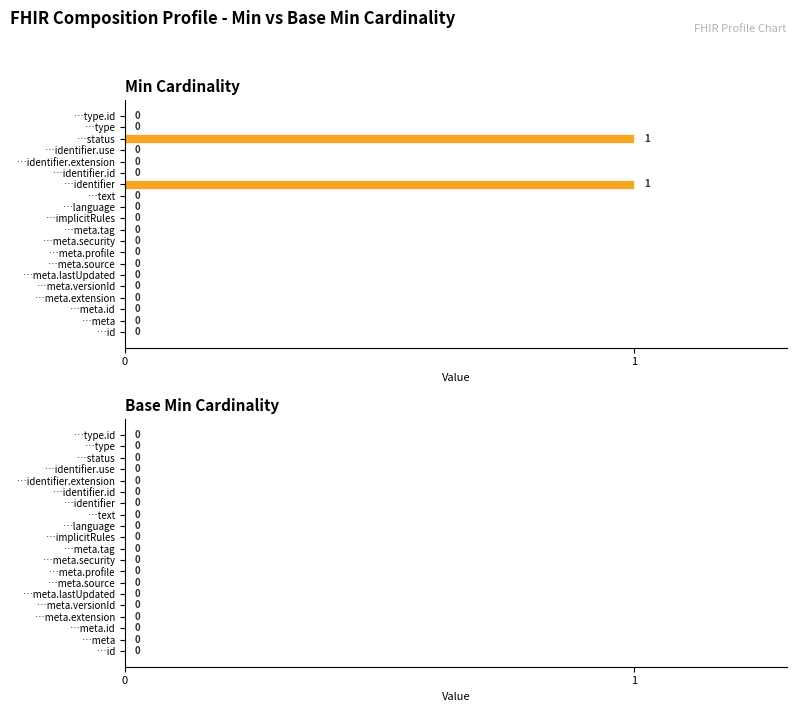

Between …identifier and …meta.id, which is larger?

…identifier